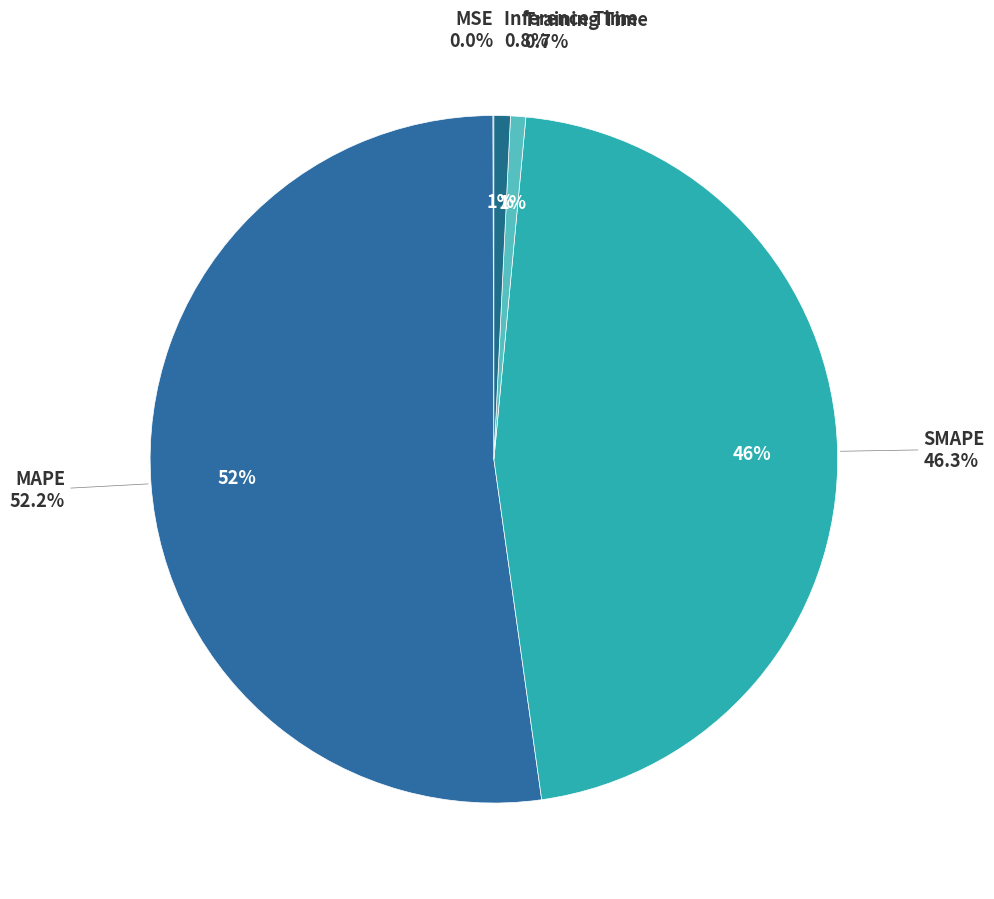

Which slice is the smallest?

MSE